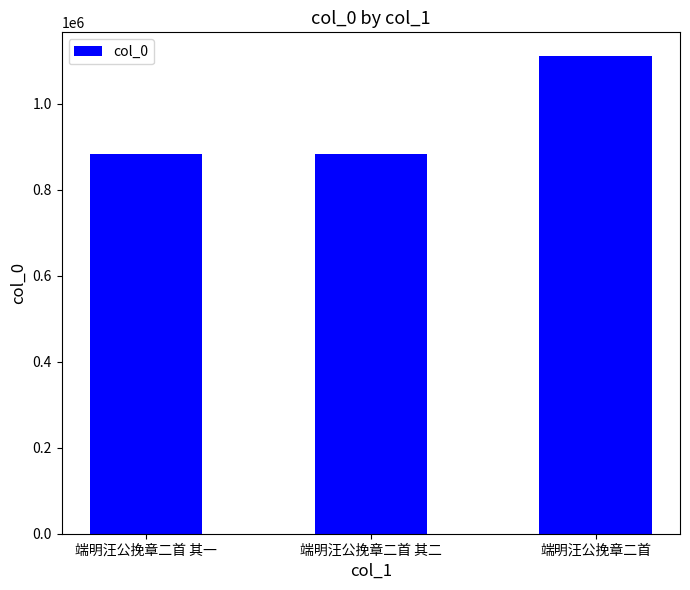

Which label corresponds to the largest value in the chart?

端明汪公挽章二首